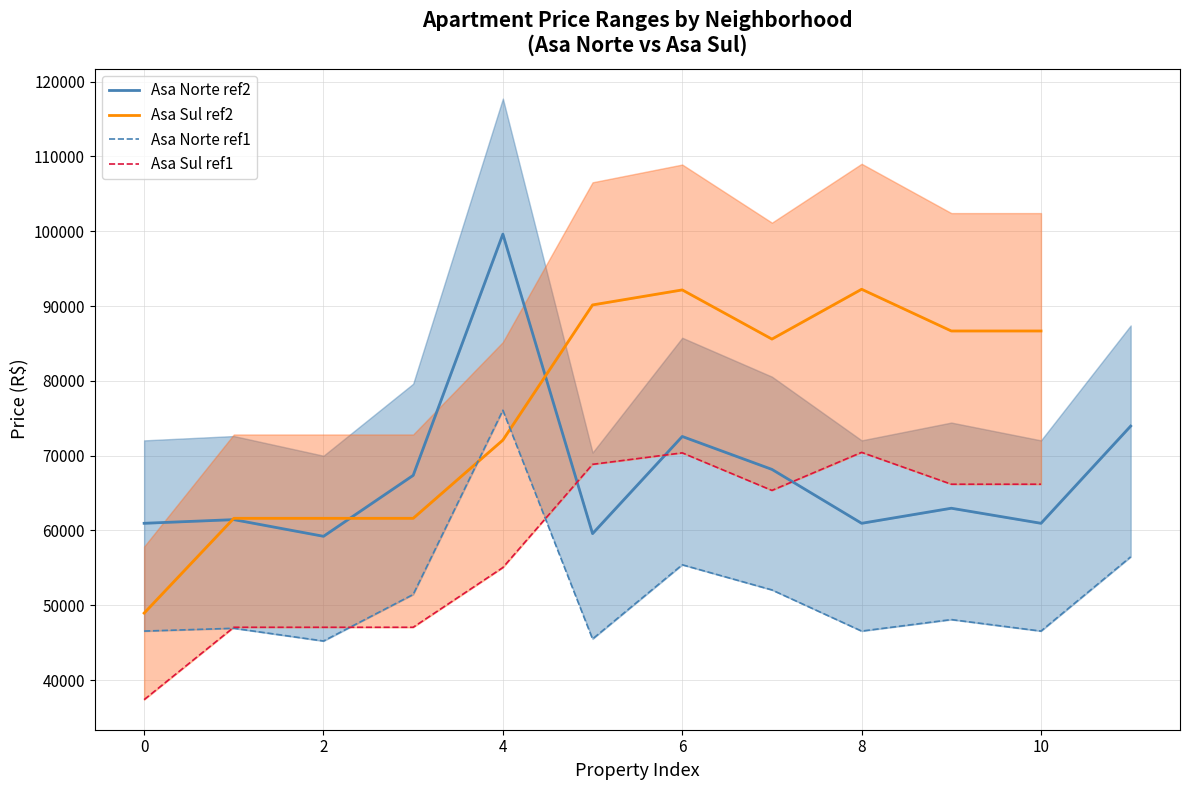

How many data points does each series have?

23